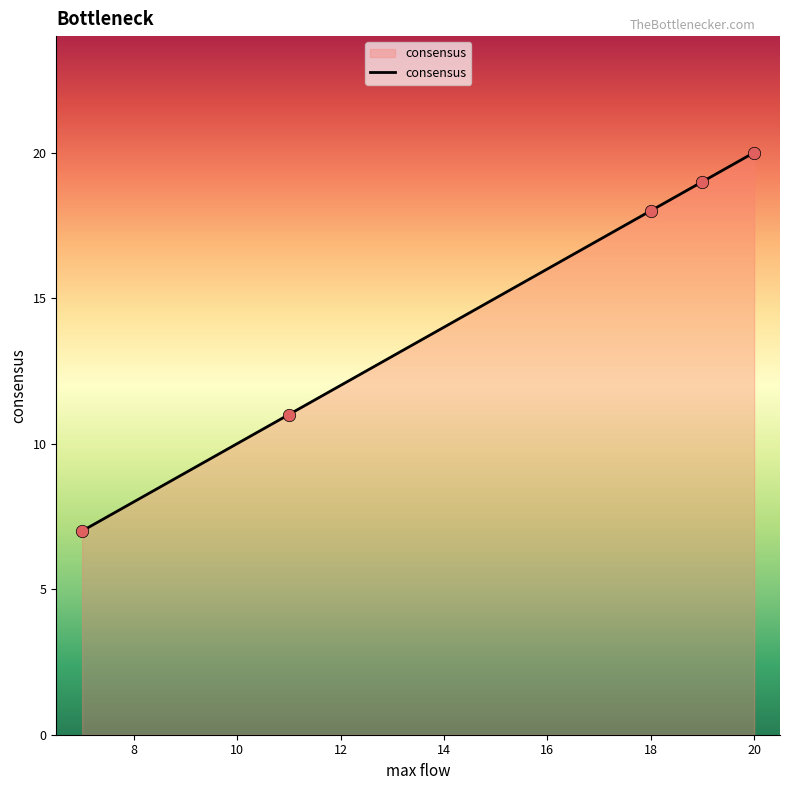

True or false: there are more than 2 points higher than both neighbors.

False